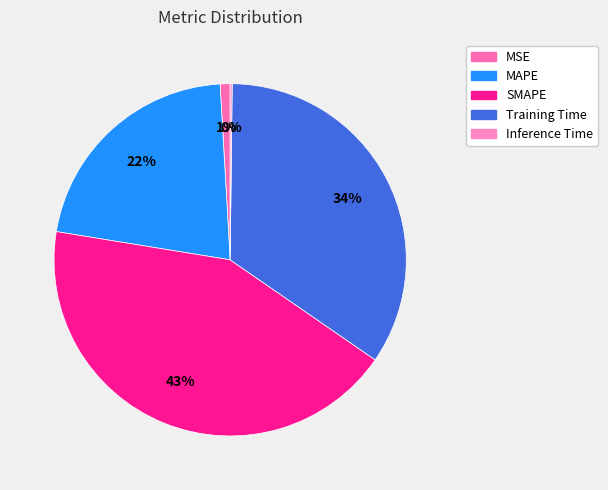

Is the sum of Training Time and Inference Time greater than half?

No